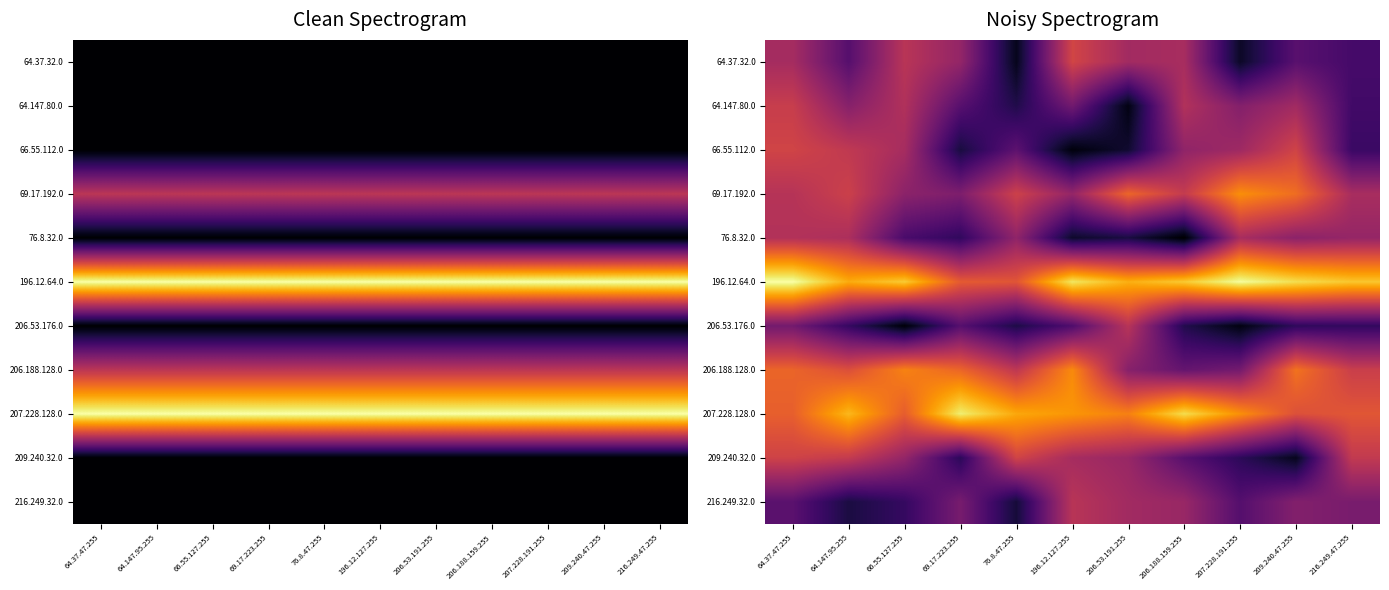

What is the difference between the 207.228.128.0 values at 209.240.47.255 and 206.53.191.255?

0.4